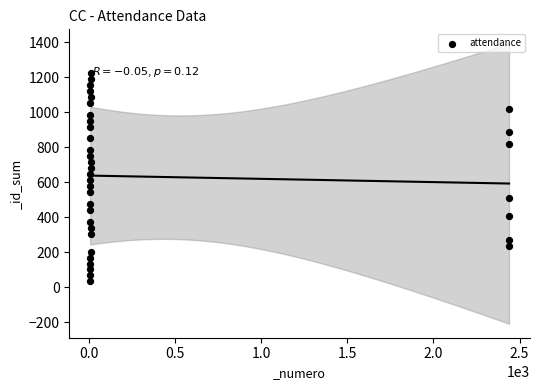

What is the range of Y values (max minus min)?

1190